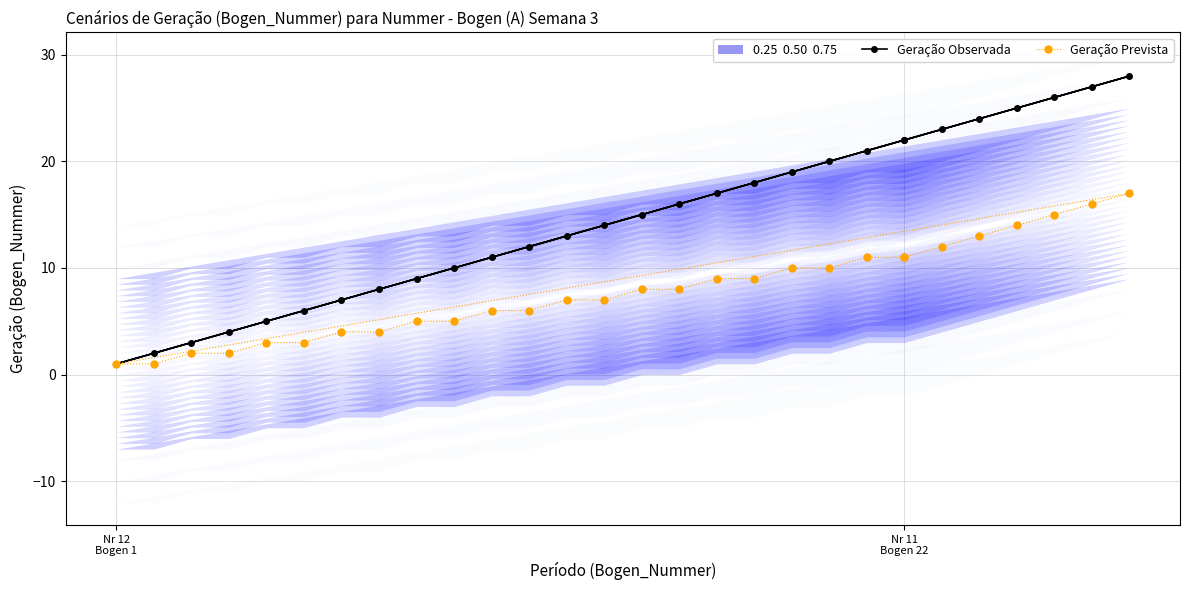

True or false: Geração Observada and Geração Prevista intersect in this chart.

False